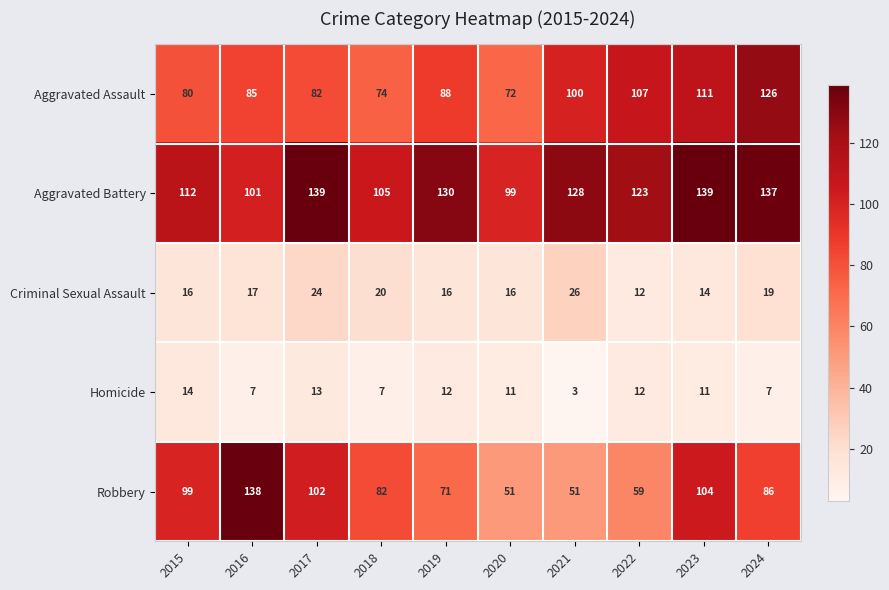

What is the difference between the highest and lowest values at 2024?

130